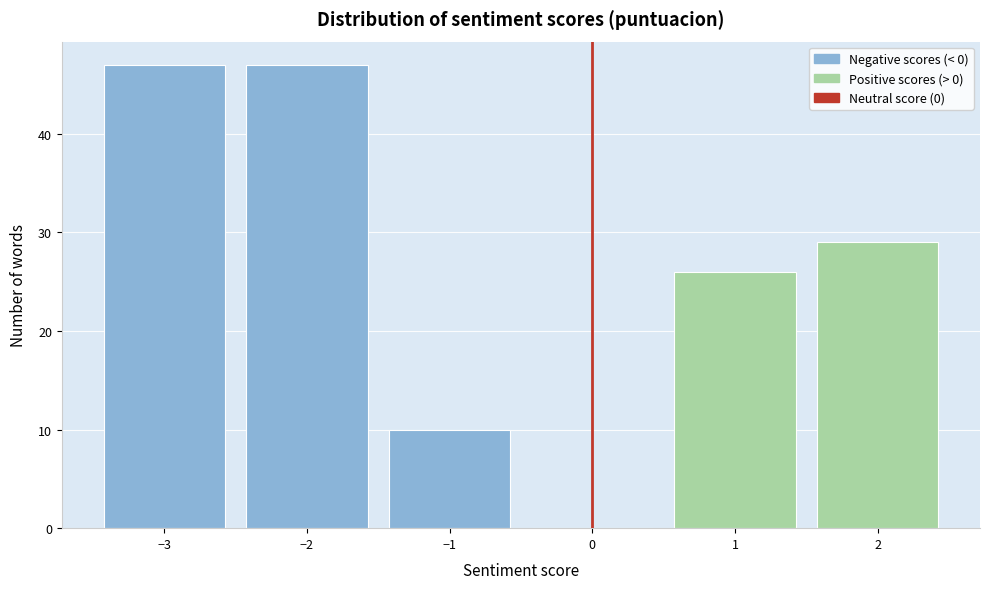

Reading left to right, transcribe this chart: for each bar, give the range it covers on the x-axis and its height. The values are not printed on the chart, so give them approximately, as read against the axis.

-3.5 to -2.5: 47
-2.5 to -1.5: 47
-1.5 to -0.5: 10
-0.5 to 0.5: 0
0.5 to 1.5: 26
1.5 to 2.5: 29